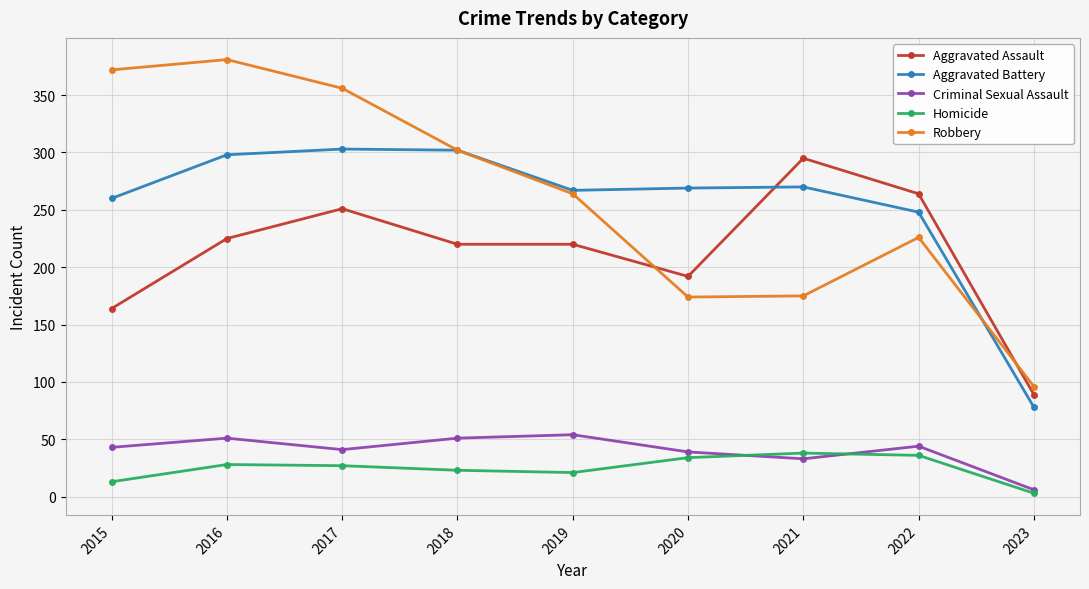

Which series ends up on top after the final intersection of Aggravated Battery and Robbery?

Robbery